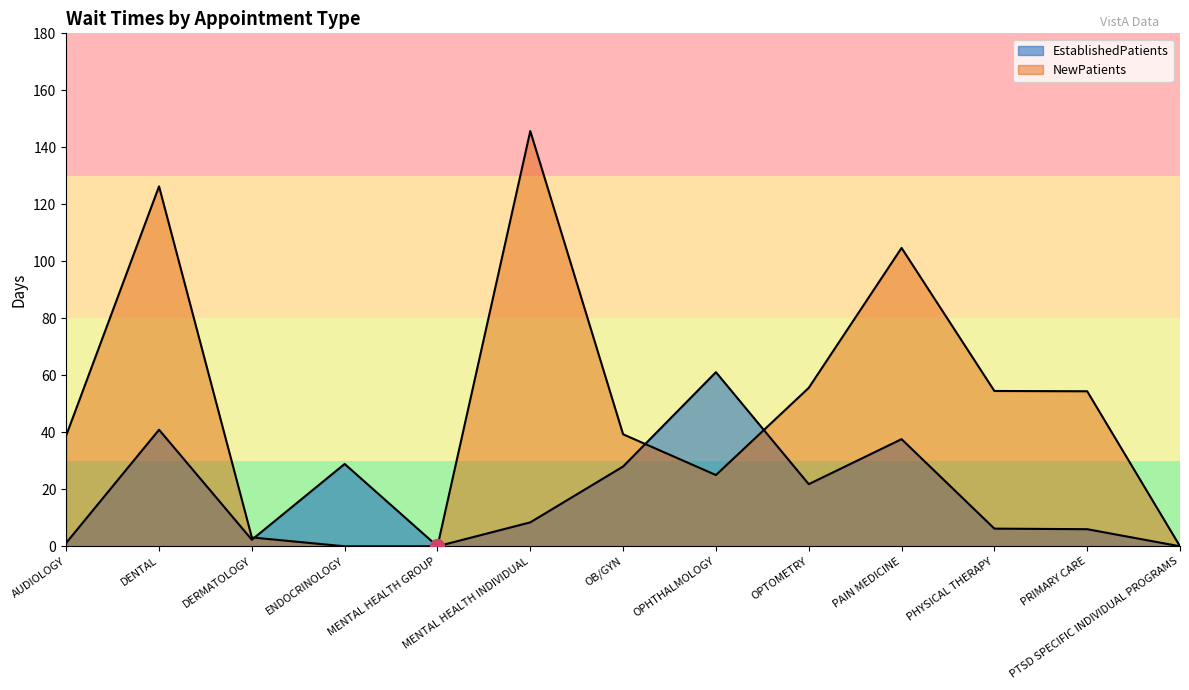

At which label does NewPatients first exceed 39?

DENTAL